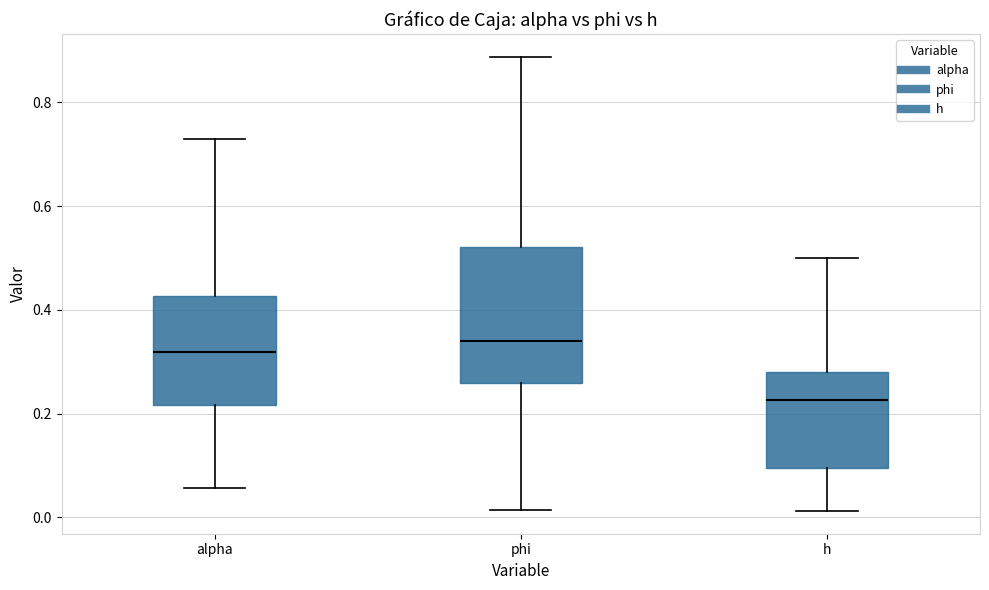

Where is the lower edge of the box for alpha on the y-axis? The values are not printed on the chart, so give them approximately, as read against the axis.

0.22